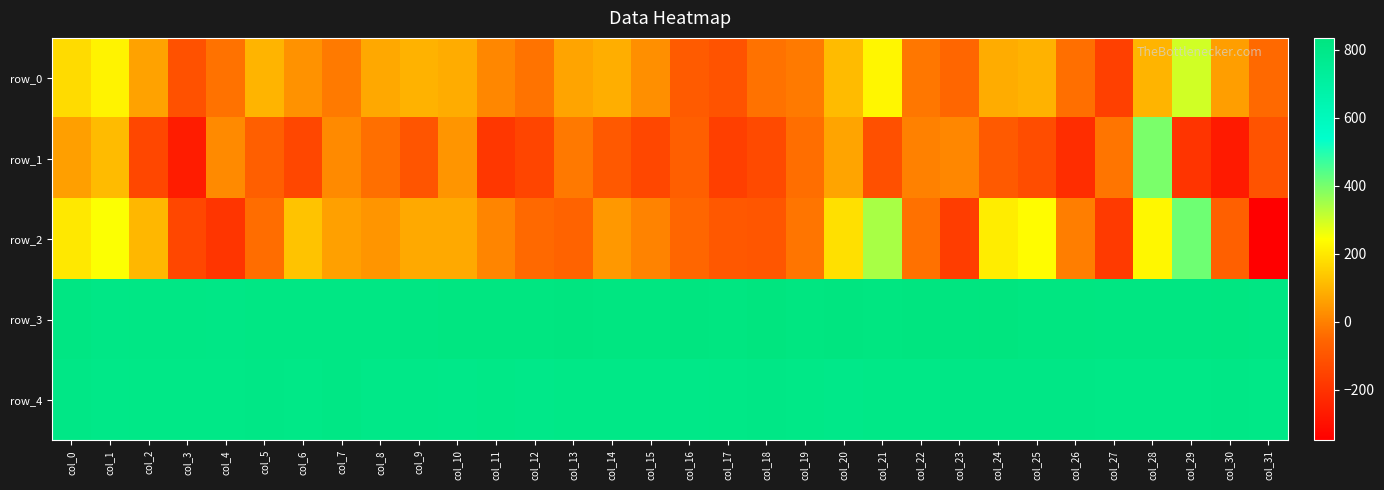

True or false: row_4 has a value of 809 at col_24.

True